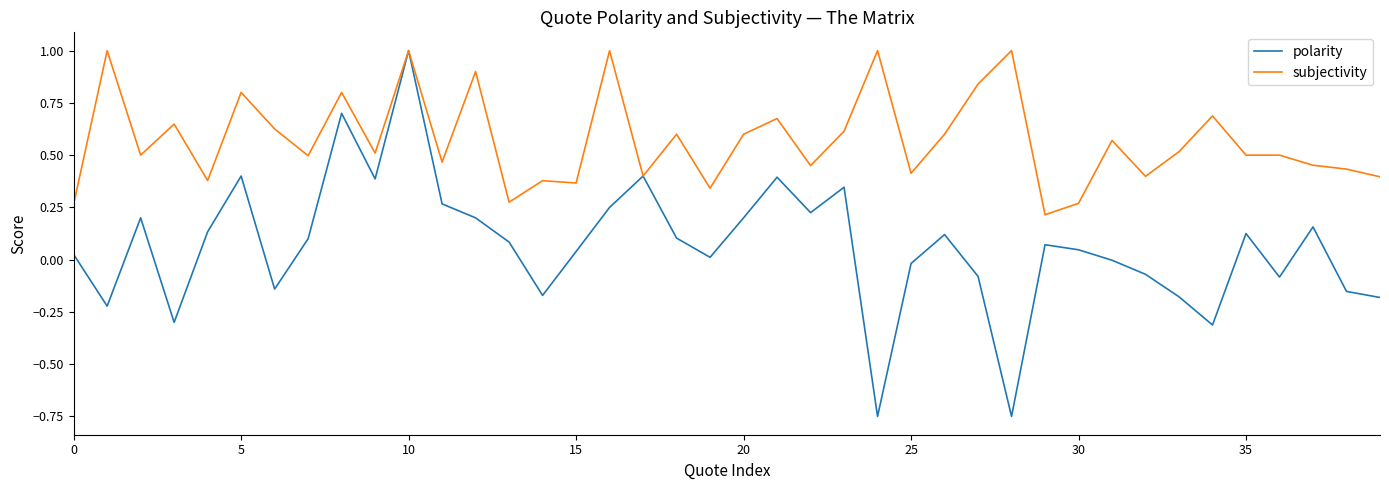

Which series has the largest total across all categories?

subjectivity